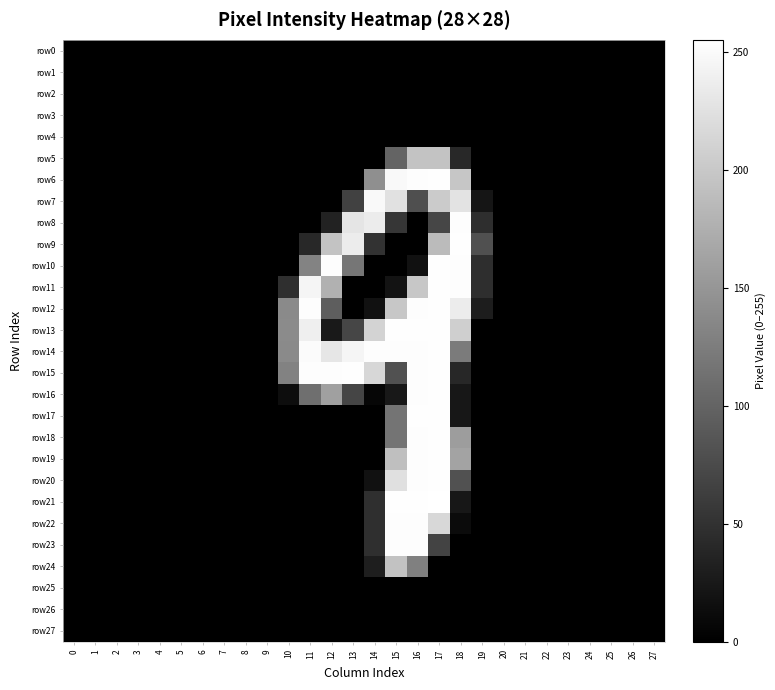

What is the total value across all series at 18?

2566